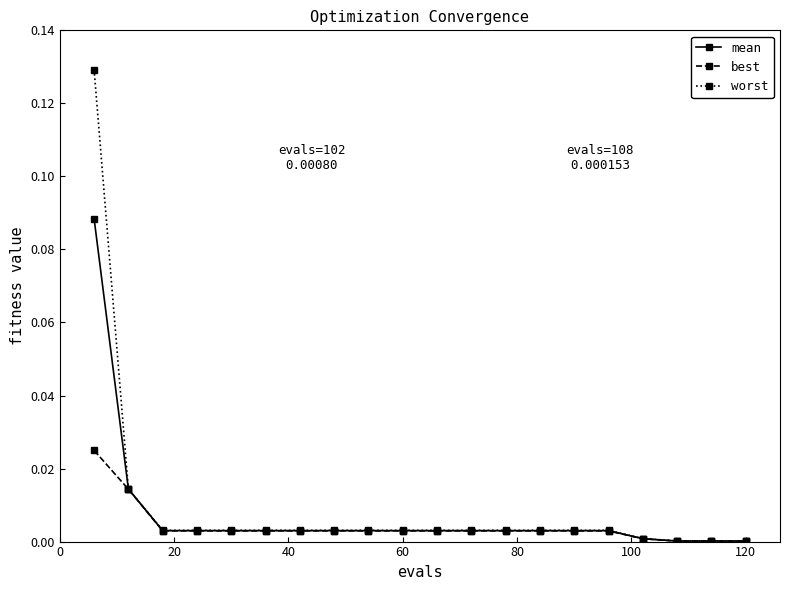

Which series has the largest range (max minus min)?

worst